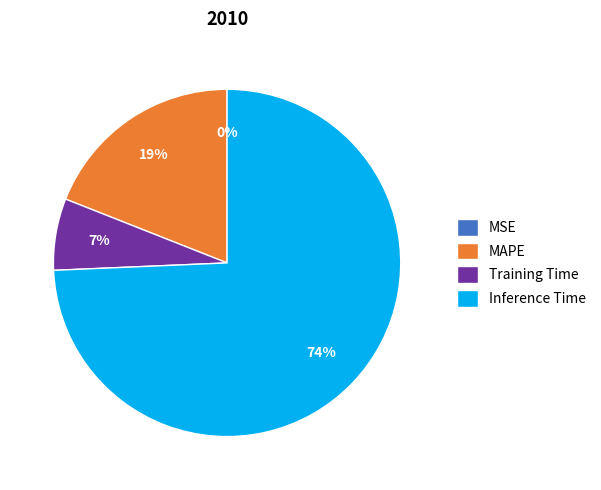

Which category has the biggest portion of the pie?

Inference Time